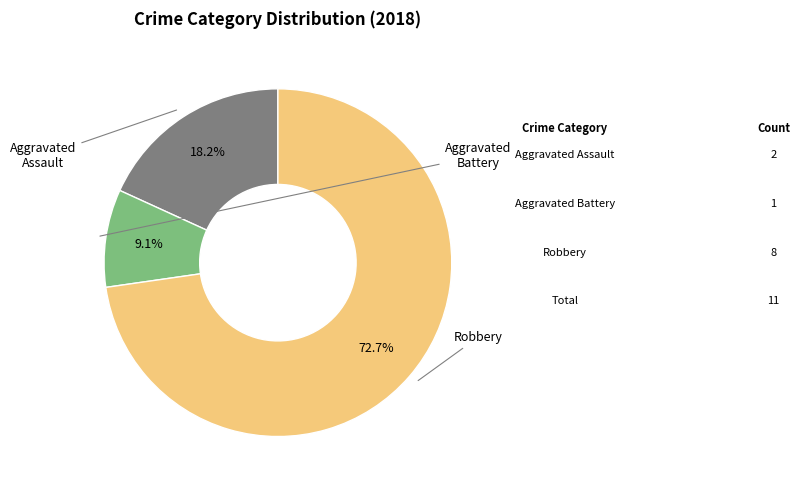

Is there a majority slice in this chart?

Yes